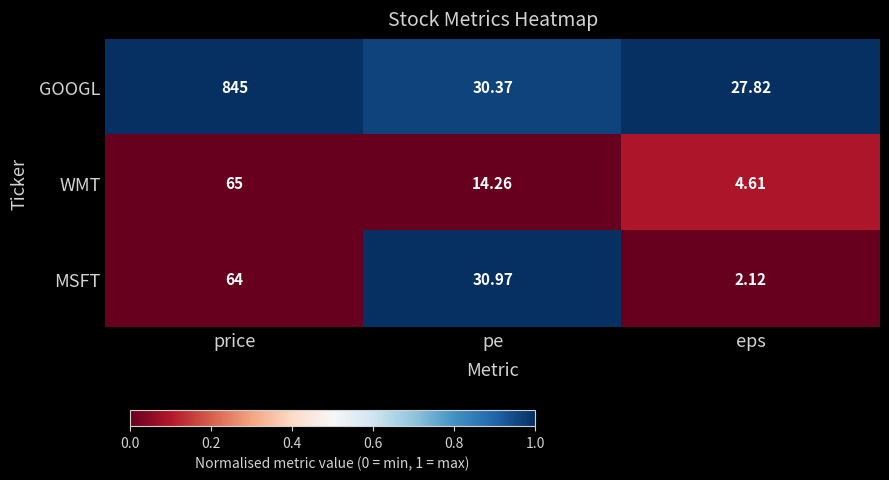

How many series are shown in this chart?

3